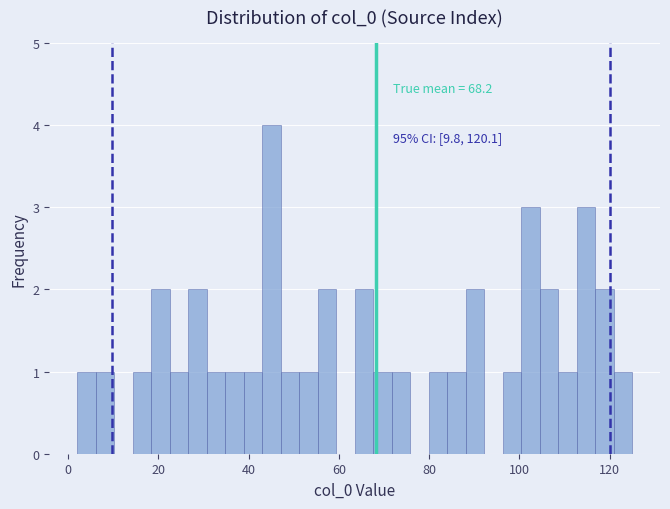

Around what value on the x-axis is the tallest bar? Give the approximate position of its centre, as read against the axis.

46